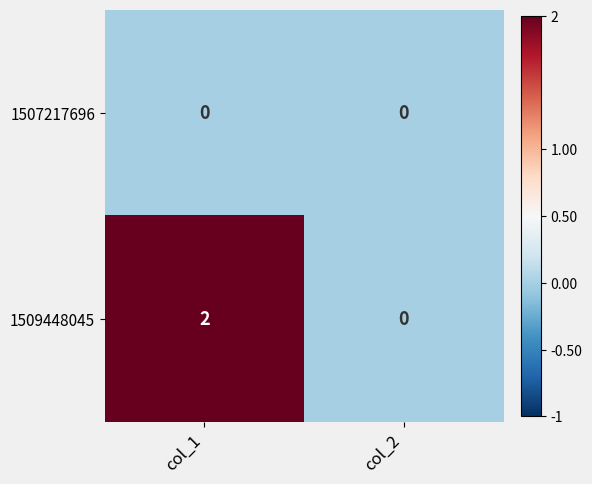

List the series in order of their overall mean, highest first.

1509448045, 1507217696